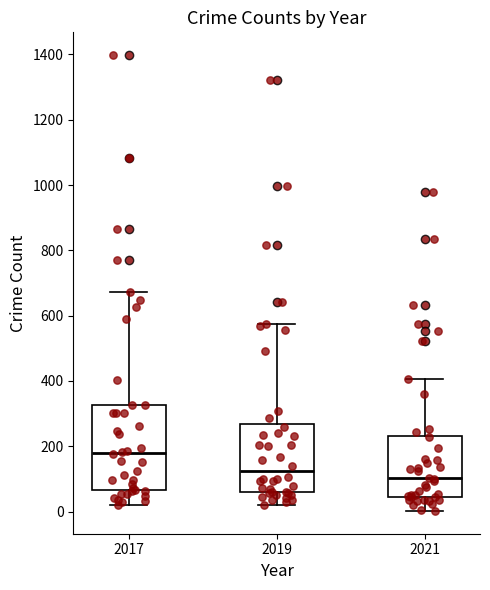

Reading left to right, read every box against the y-axis: the position of its median line, the range the box covers, and the ends of its whiskers. The values are not printed on the chart, so give them approximately, as read against the axis.

2017: median 180, box 60 to 320, whiskers 20 to 680
2019: median 120, box 60 to 260, whiskers 20 to 580
2021: median 100, box 40 to 240, whiskers 0 to 400